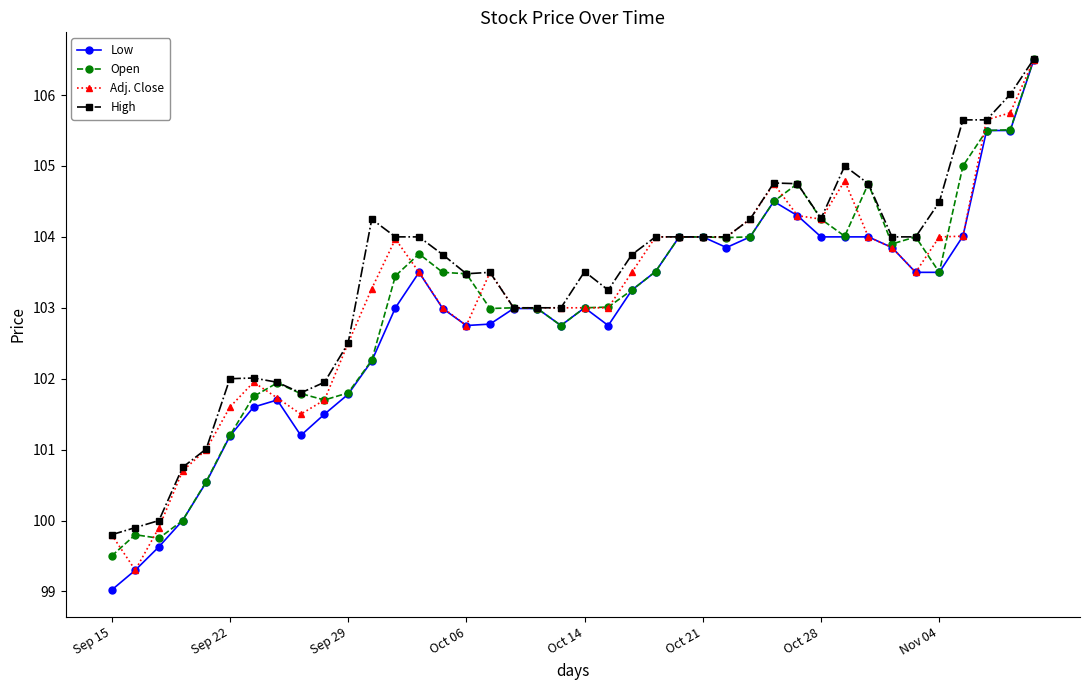

What is the smallest value displayed?

99.0